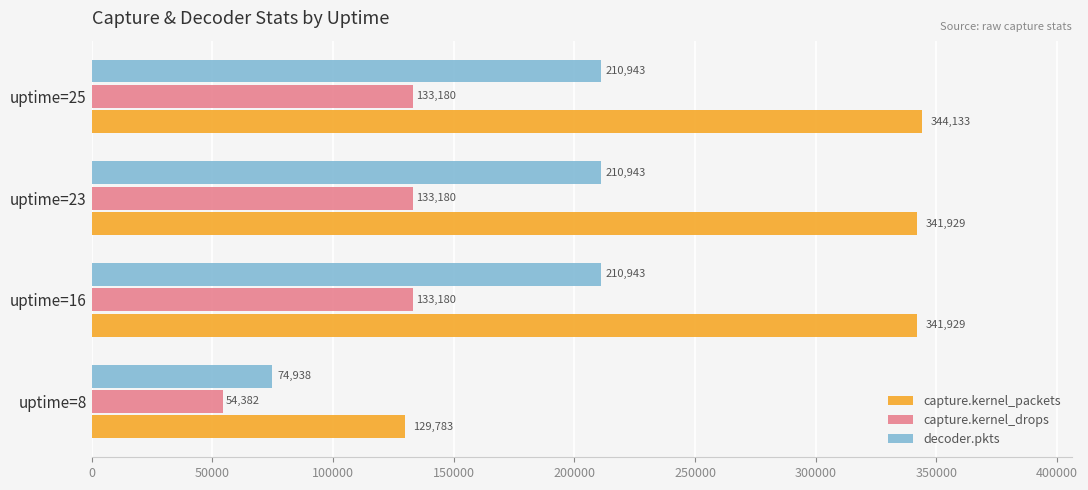

What are all the series names shown in the legend?

capture.kernel_packets, capture.kernel_drops, decoder.pkts